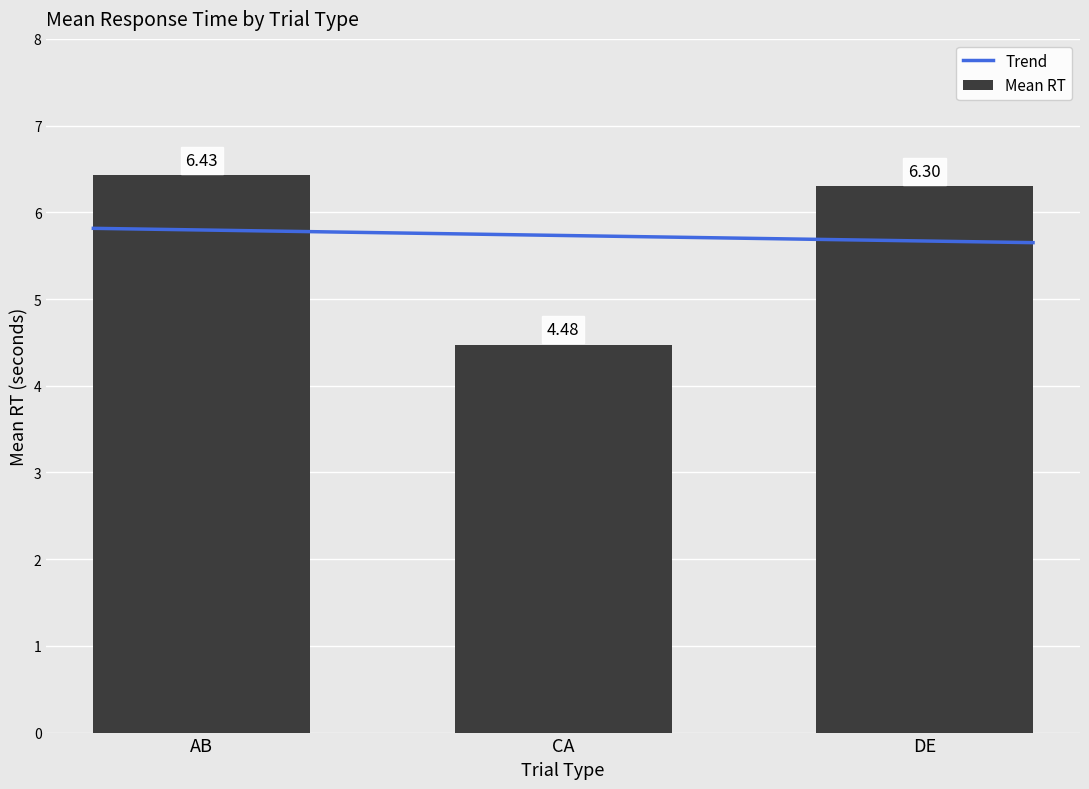

Are the bars horizontal?

No